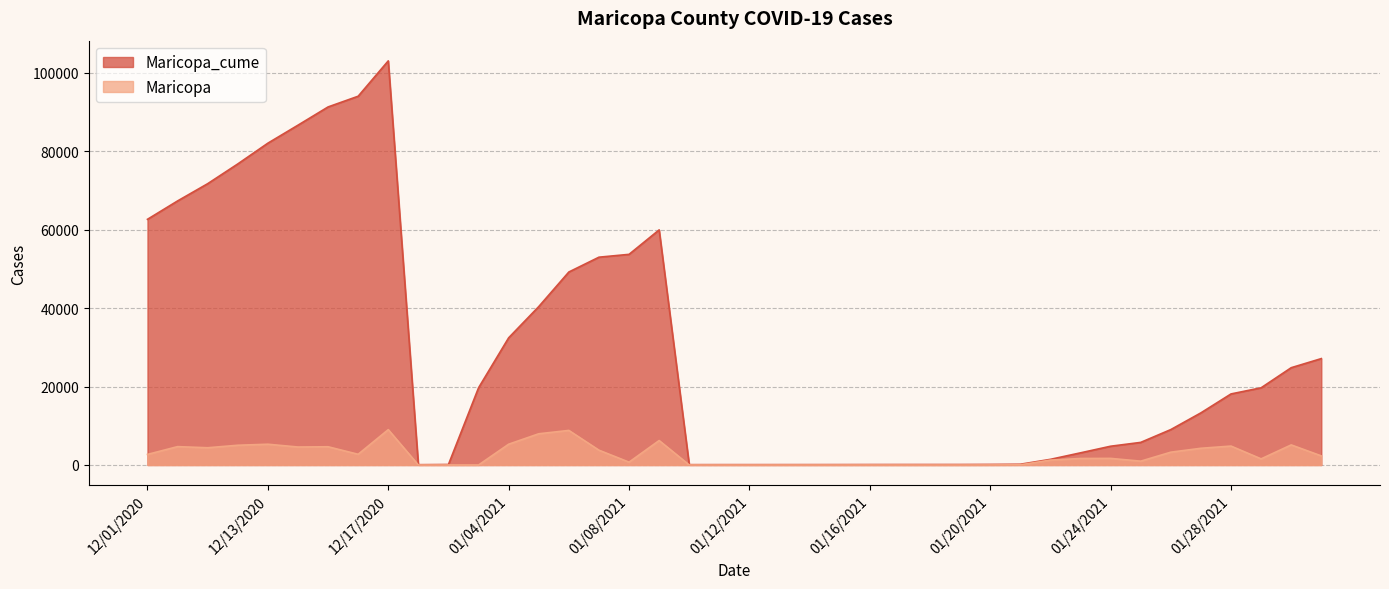

Which series has the largest range (max minus min)?

Maricopa_cume